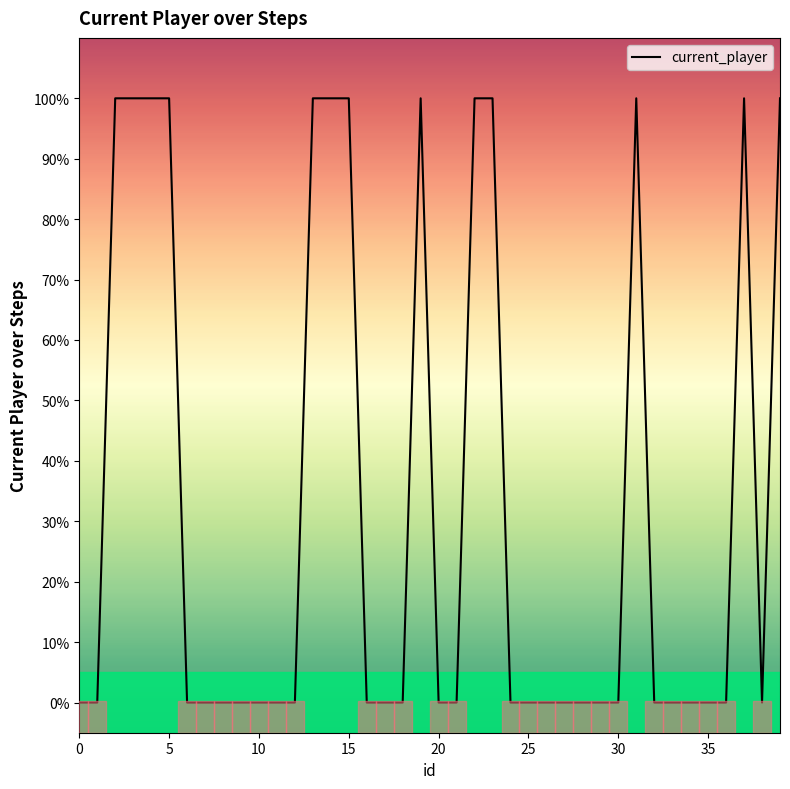

What is the difference between the maximum and minimum values?

1